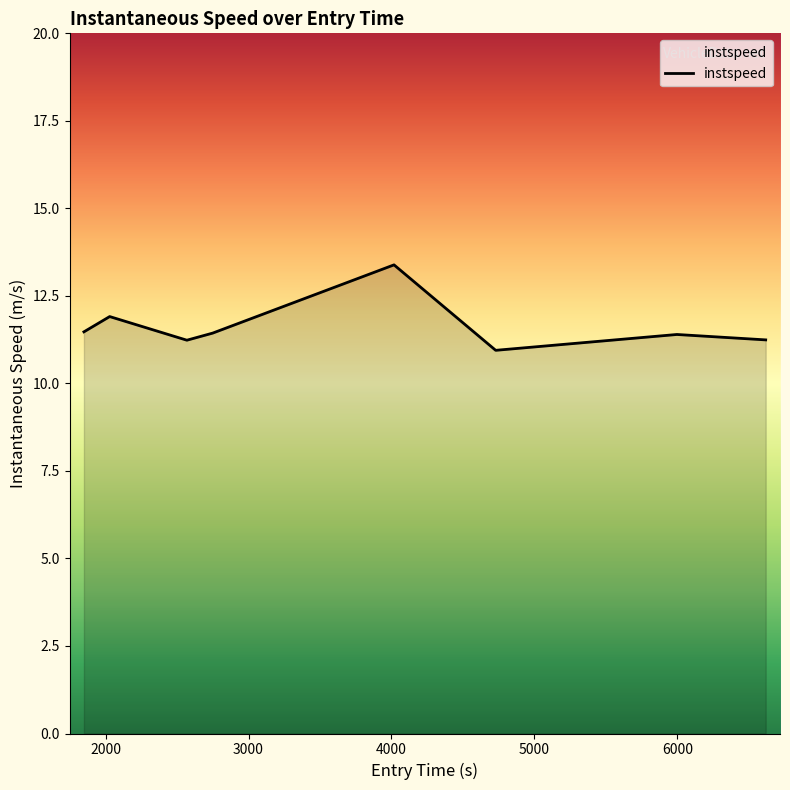

What is the smallest value displayed?

10.9